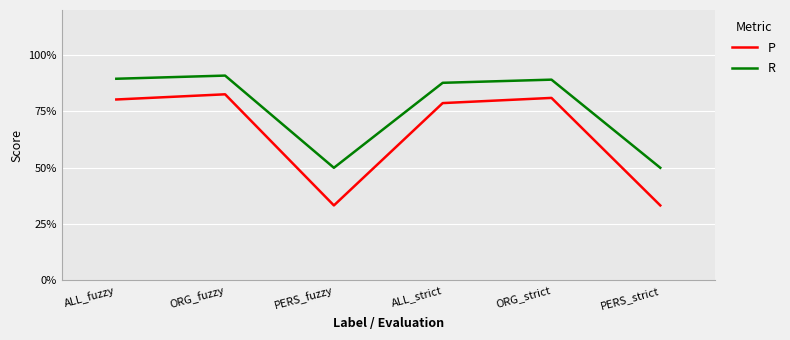

Count the P values in the range 0 to 1.

6